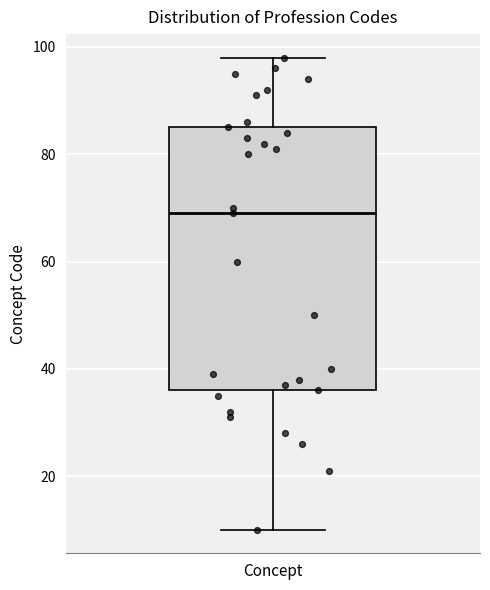

Transcribe this box plot: give where the median line is, the range the box spans, and where the two whiskers end, as read against the y-axis. The values are not printed on the chart, so give them approximately, as read against the axis.

median 70, box 36 to 86, whiskers 10 to 98